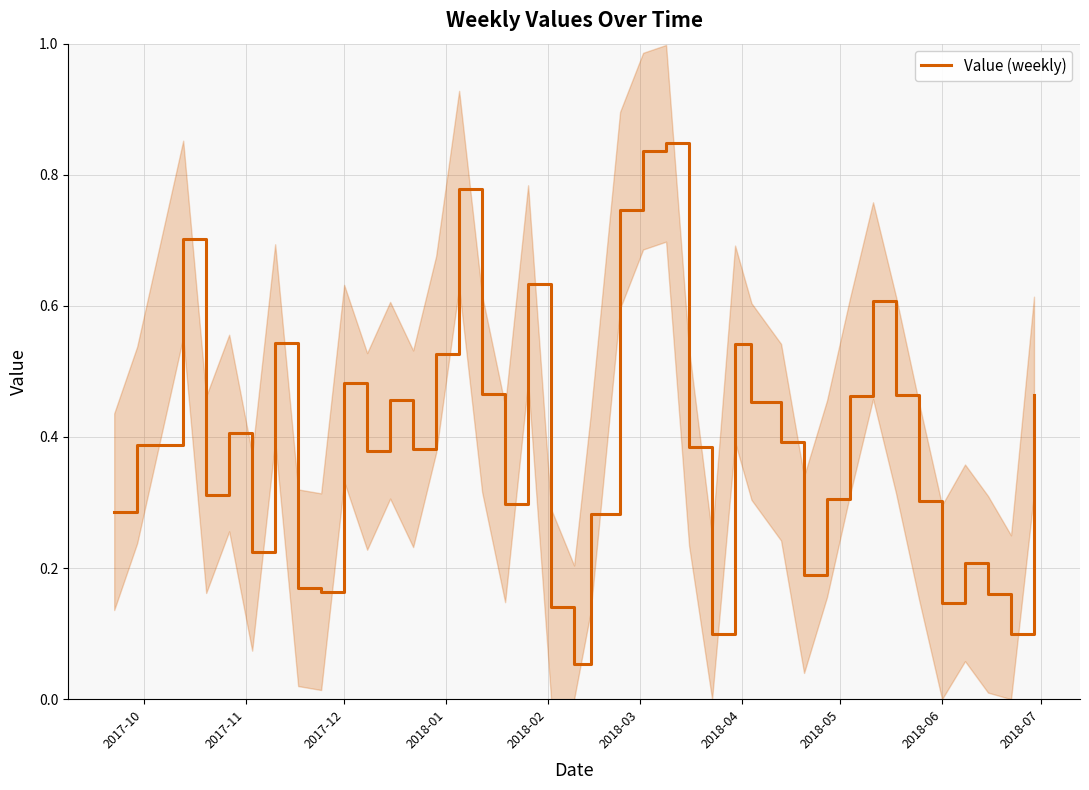

What is the smallest value displayed?

0.1